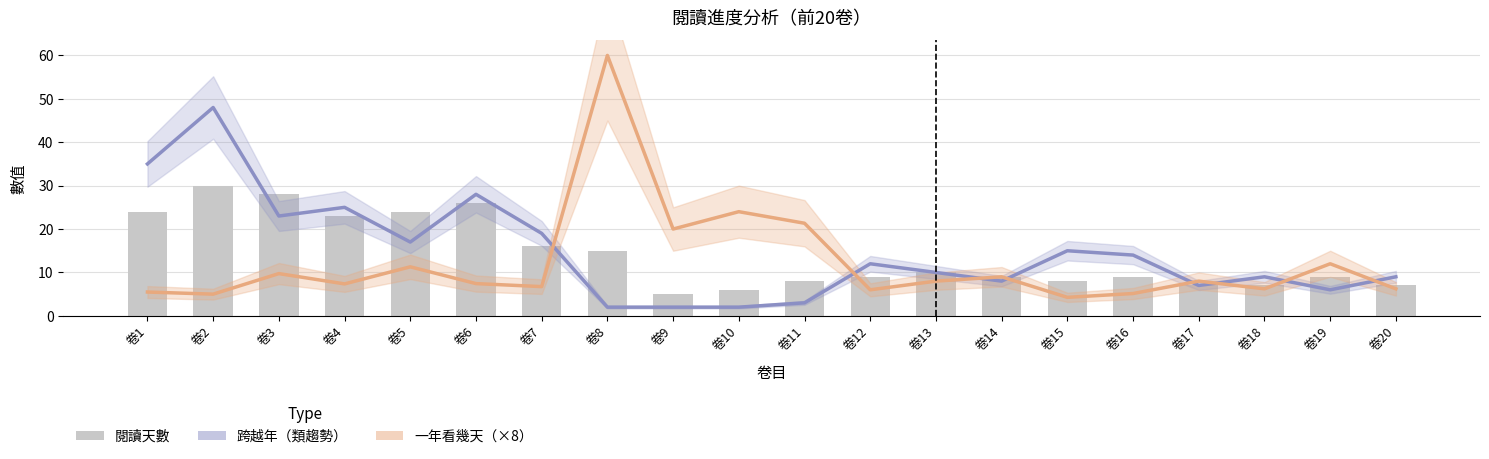

Which has a higher value, 卷6 or 卷4?

卷6